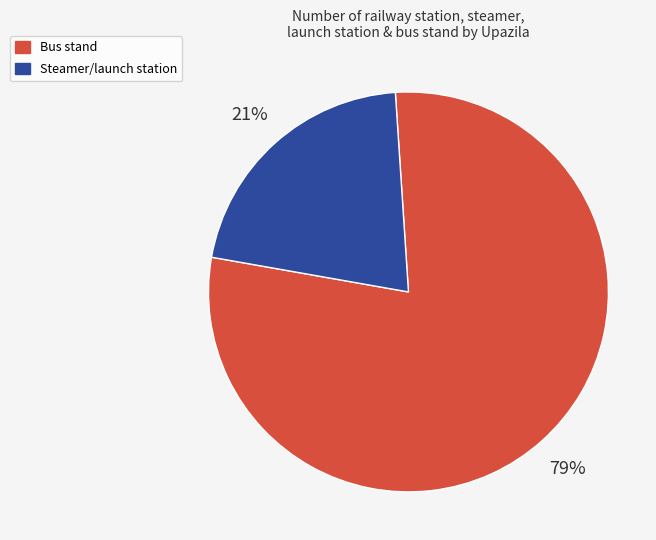

How many slices are in this pie chart?

2